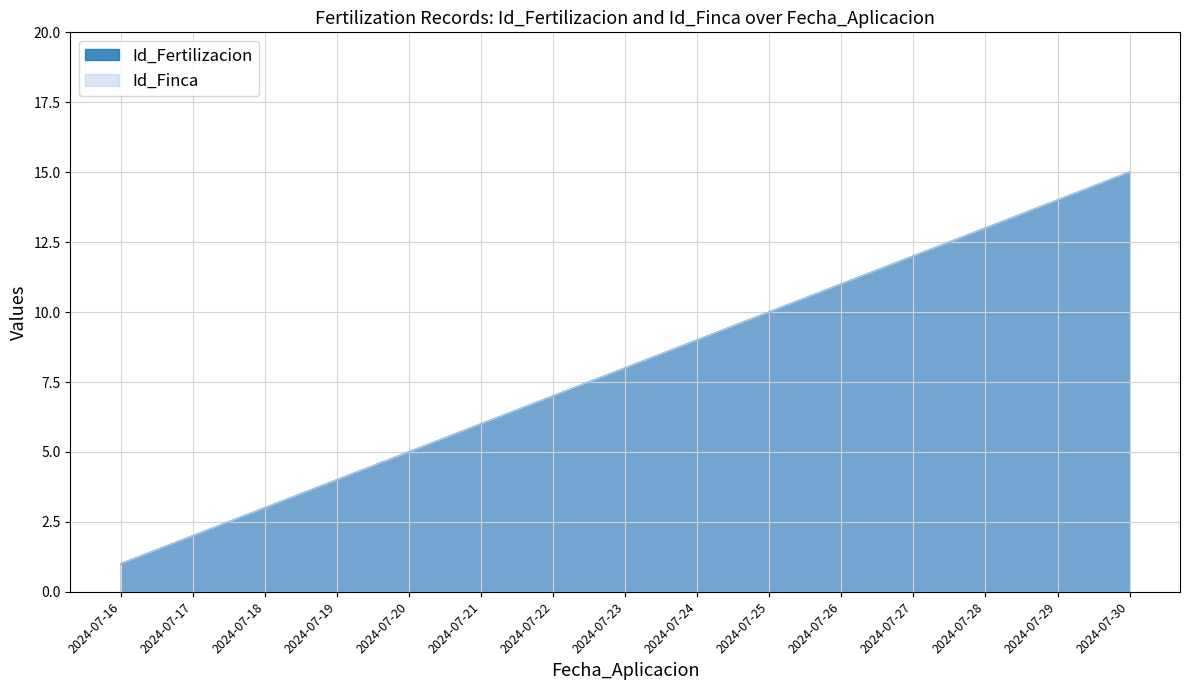

Where does the Id_Fertilizacion series first go above 8?

2024-07-24